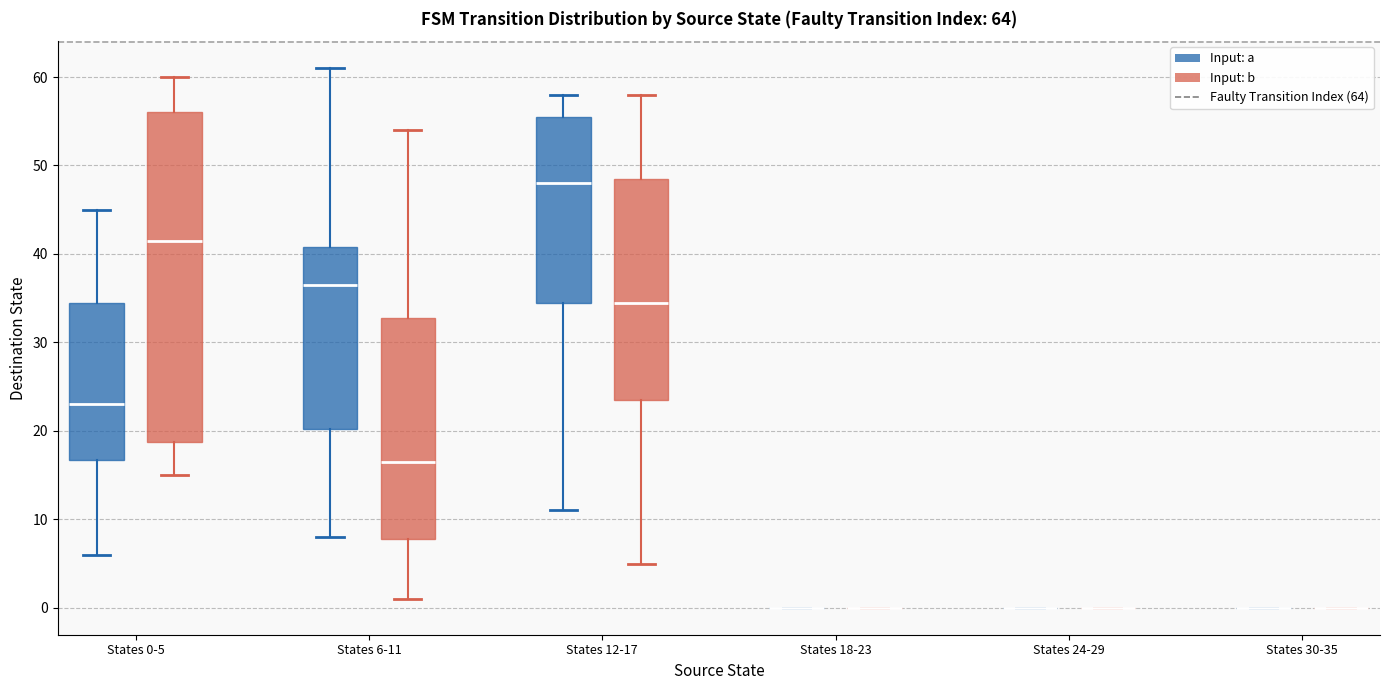

Reading left to right, transcribe this box plot: for each box, give where its median line is, the range the box spans, and where its two whiskers end, as read against the y-axis. The values are not printed on the chart, so give them approximately, as read against the axis.

States 0-5 (Input: a): median 23, box 17 to 35, whiskers 6 to 45
States 0-5 (Input: b): median 42, box 19 to 56, whiskers 15 to 60
States 6-11 (Input: a): median 37, box 20 to 41, whiskers 8 to 61
States 6-11 (Input: b): median 17, box 8 to 33, whiskers 1 to 54
States 12-17 (Input: a): median 48, box 35 to 56, whiskers 11 to 58
States 12-17 (Input: b): median 35, box 24 to 49, whiskers 5 to 58
States 18-23 (Input: a): box collapsed to a line at 0, whiskers 0 to 0
States 18-23 (Input: b): box collapsed to a line at 0, whiskers 0 to 0
States 24-29 (Input: a): box collapsed to a line at 0, whiskers 0 to 0
States 24-29 (Input: b): box collapsed to a line at 0, whiskers 0 to 0
States 30-35 (Input: a): box collapsed to a line at 0, whiskers 0 to 0
States 30-35 (Input: b): box collapsed to a line at 0, whiskers 0 to 0